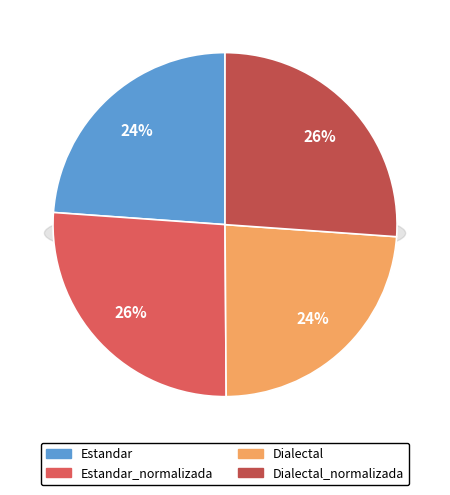

To the nearest percent, what portion does Estandar represent?

24%